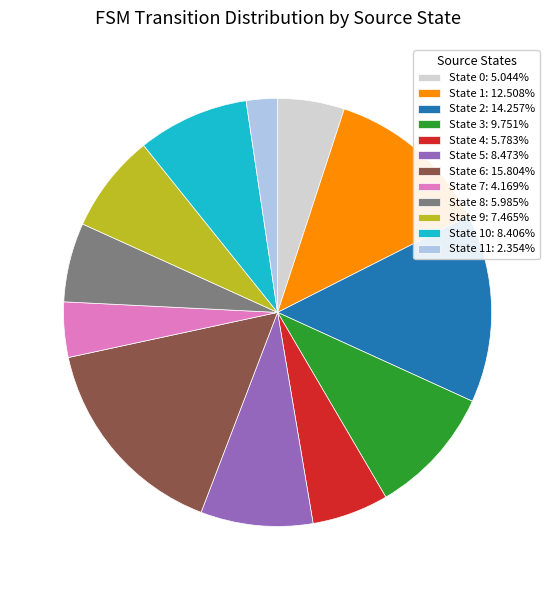

Do State 10: 8.406% and State 4: 5.783% together represent more than half of the pie?

No